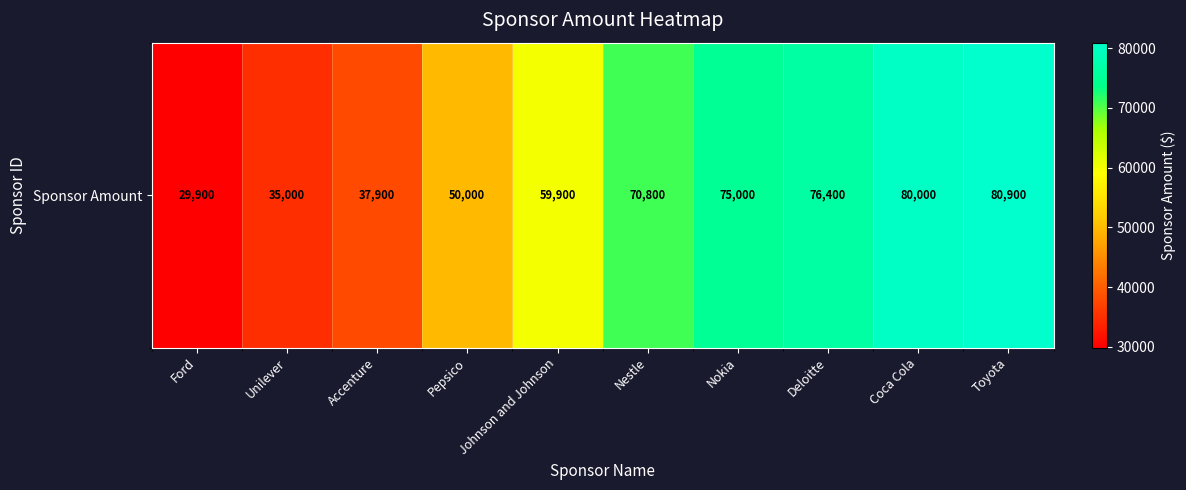

Rank the categories by value from lowest to highest.

Ford, Unilever, Accenture, Pepsico, Johnson and Johnson, Nestle, Nokia, Deloitte, Coca Cola, Toyota